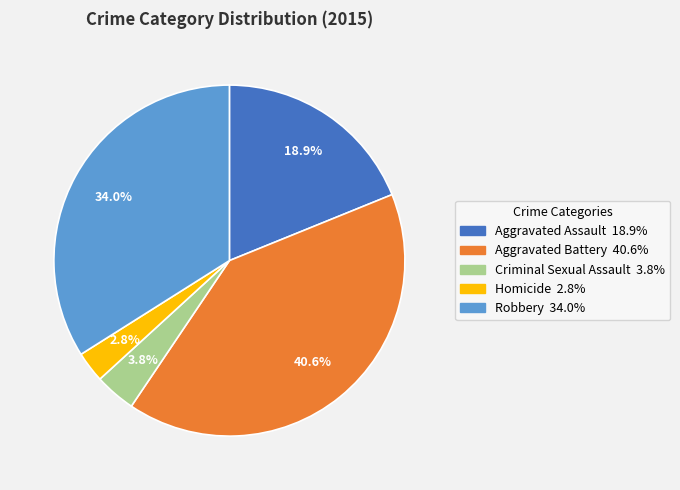

To the nearest percent, what portion does Robbery represent?

34%